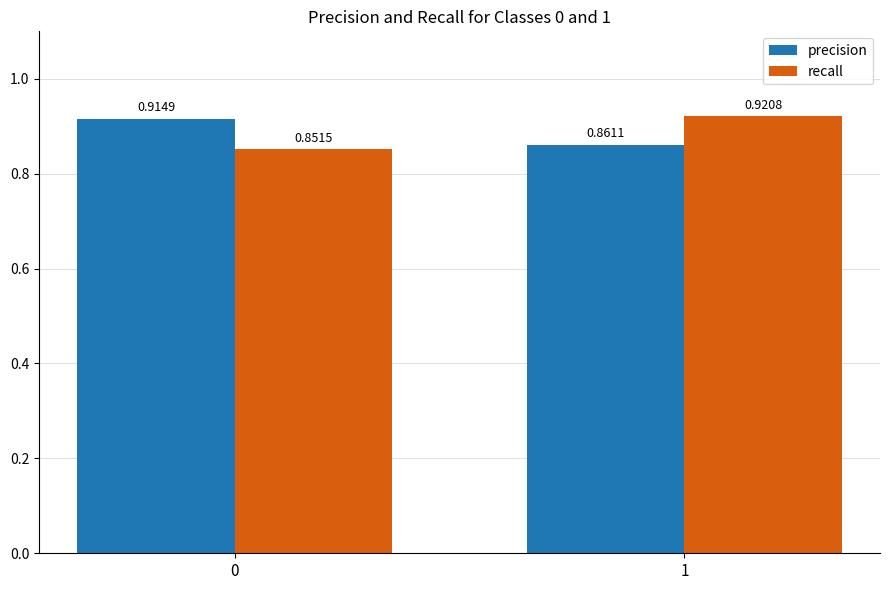

Between 0 and 1, which series saw the biggest shift?

recall